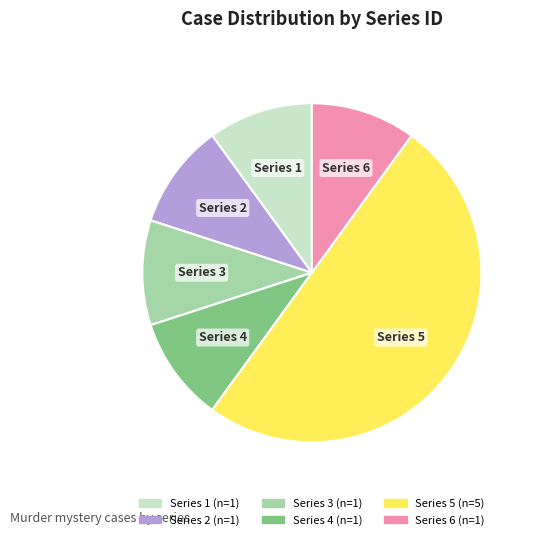

How many segments does this pie chart have?

6